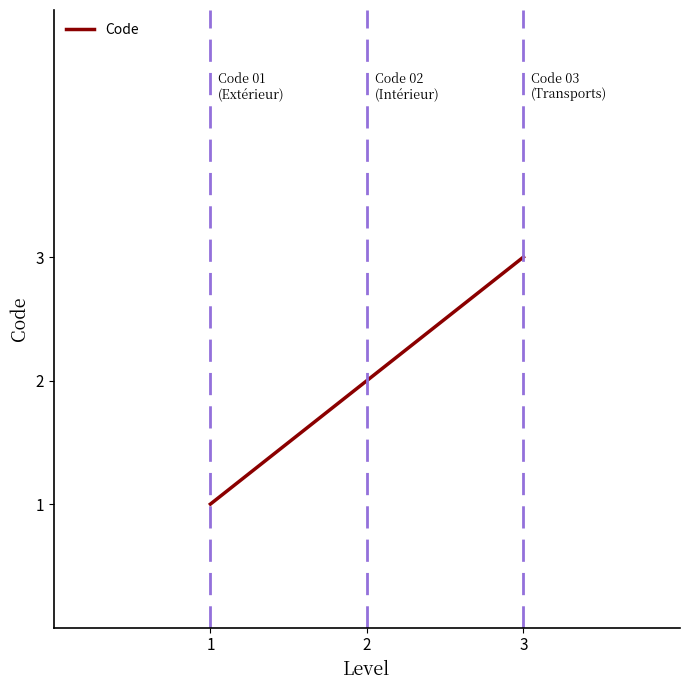

What is the greatest value displayed?

3.0